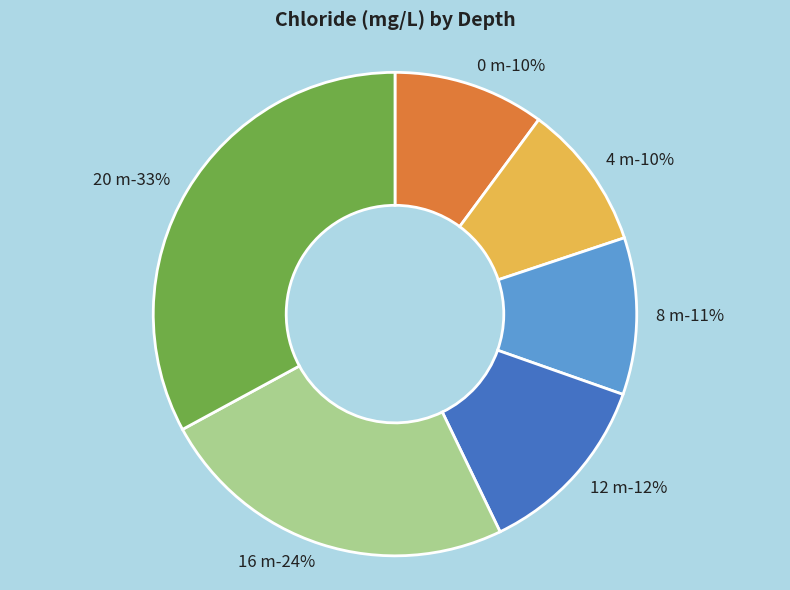

Between 4 m and 0 m, which is larger?

0 m